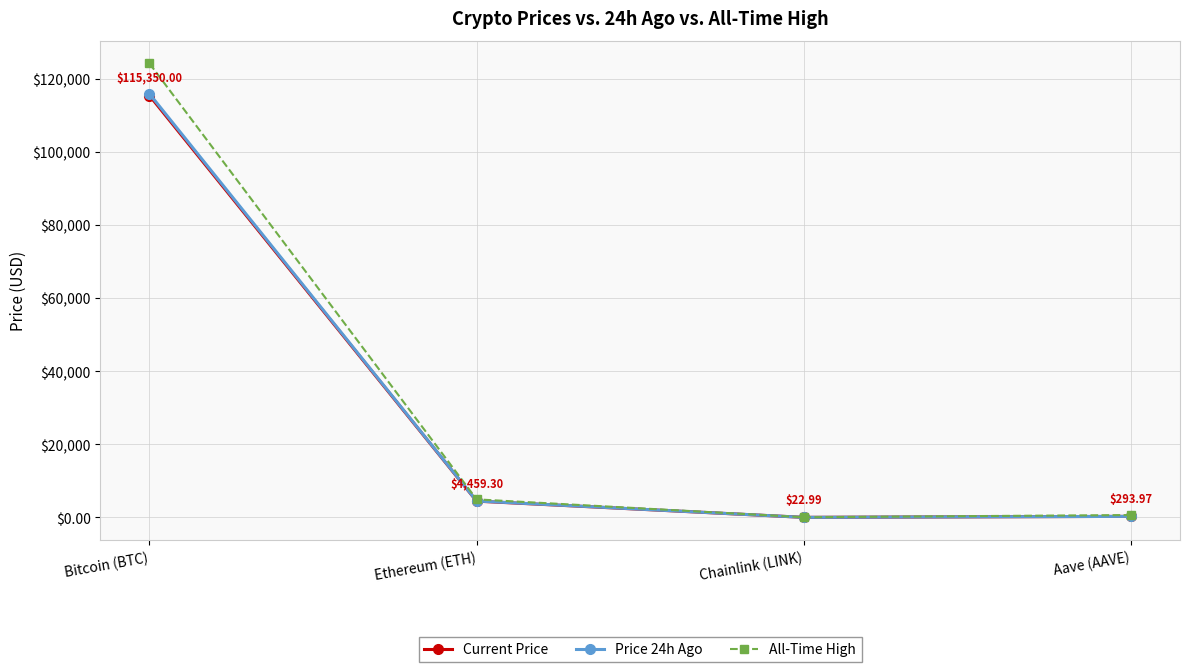

Which label corresponds to the largest value in the chart?

Bitcoin (BTC)